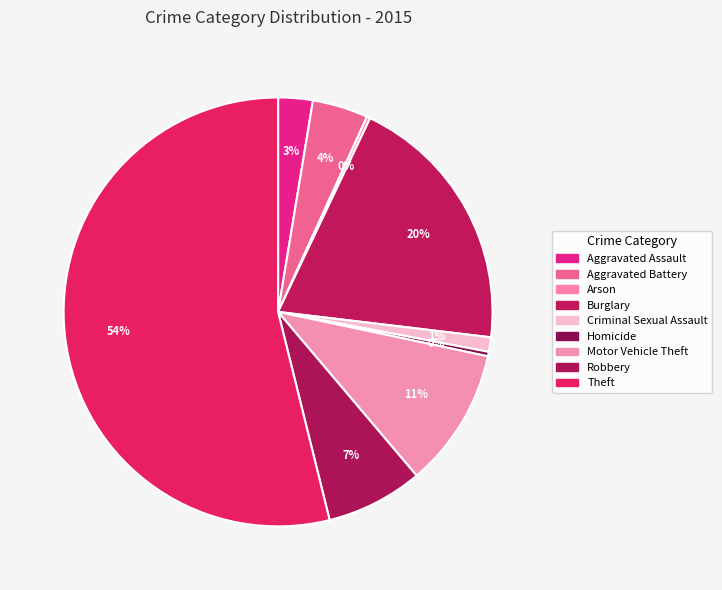

Rank the categories by value from highest to lowest.

Theft, Burglary, Motor Vehicle Theft, Robbery, Aggravated Battery, Aggravated Assault, Criminal Sexual Assault, Homicide, Arson